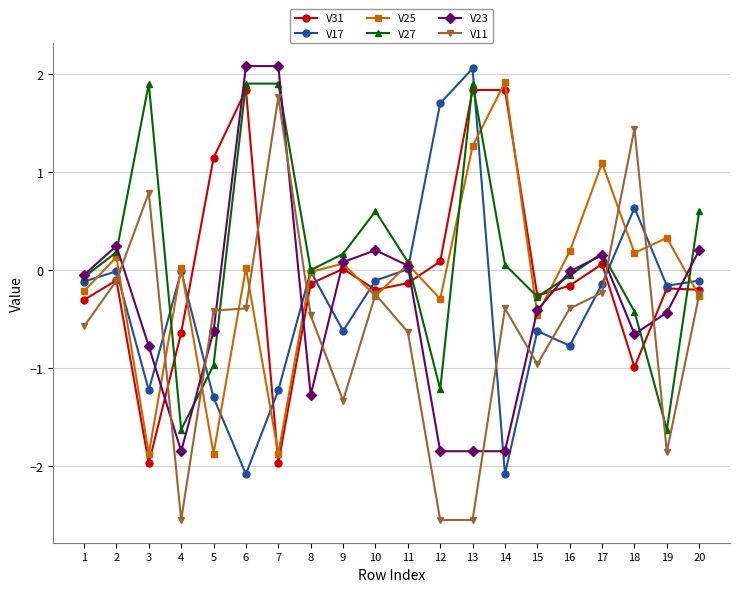

What is the spread (max minus min) of values at 7?

4.1